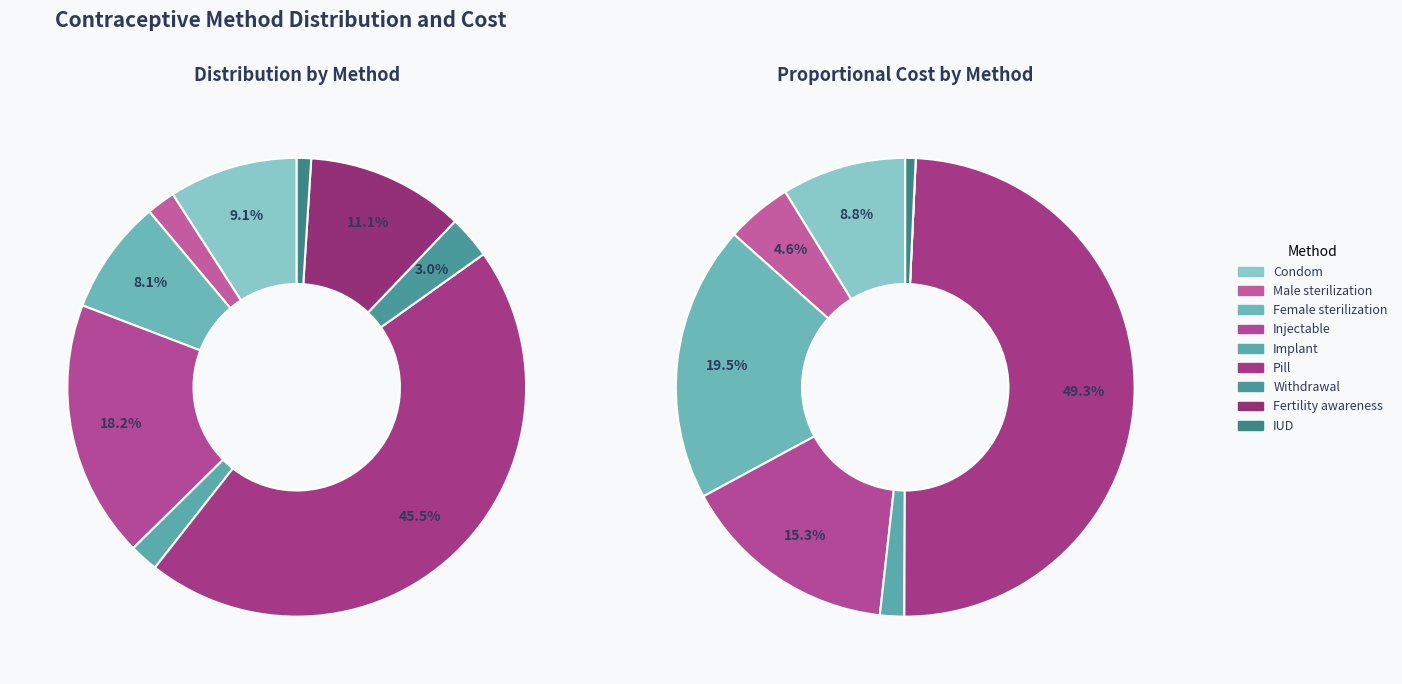

To the nearest percent, what is the difference between the largest and smallest slice percentages?

44%